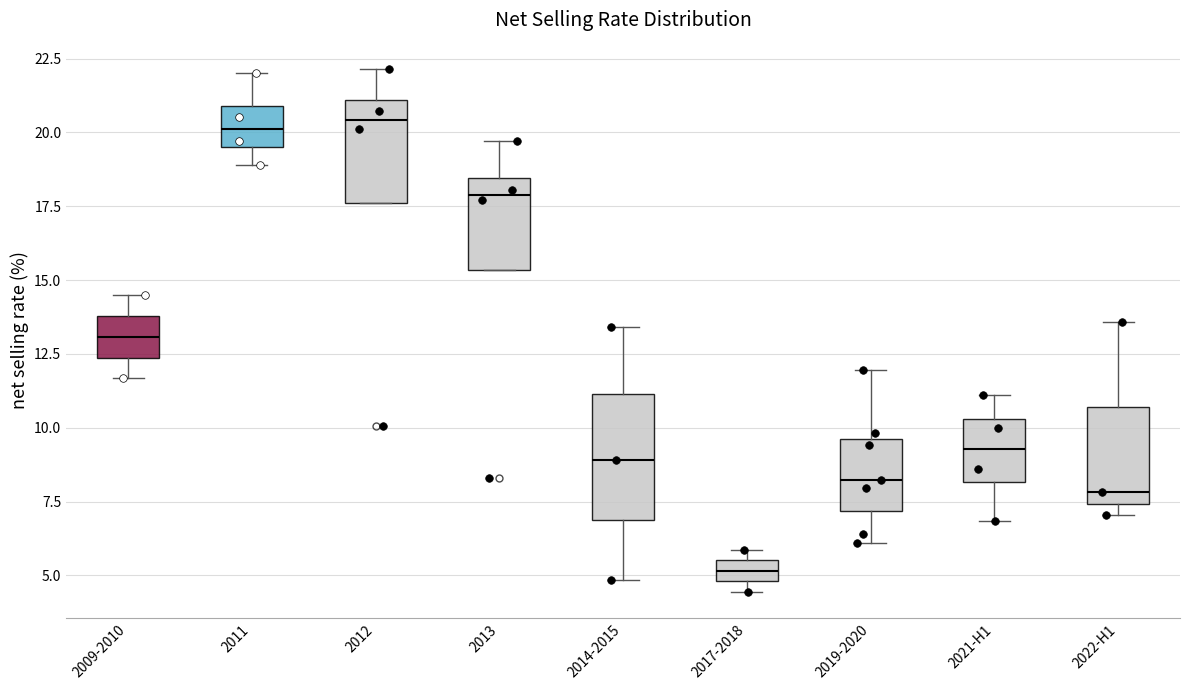

Where is the upper edge of the box for 2012 on the y-axis? The values are not printed on the chart, so give them approximately, as read against the axis.

21.0